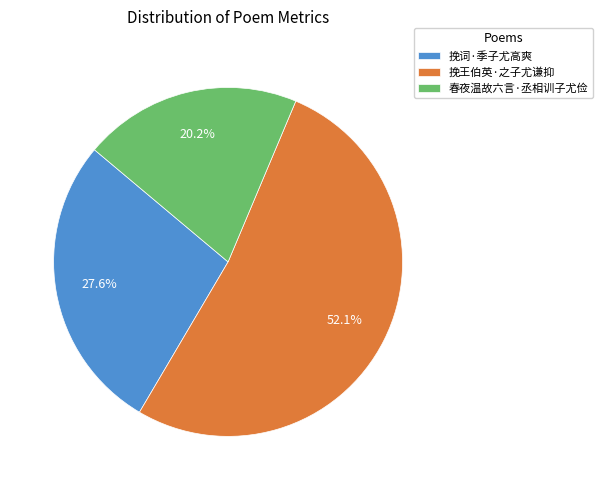

To the nearest percent, what is the combined percentage of 挽王伯英·之子尤谦抑 and 挽词·季子尤高爽?

80%